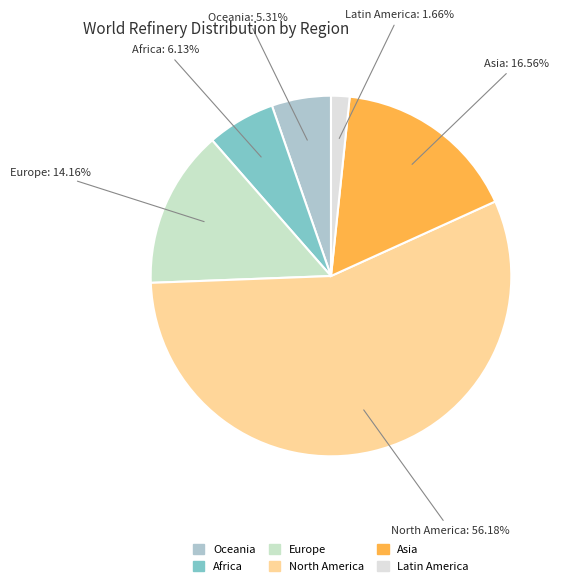

Count the number of slices in the pie.

6